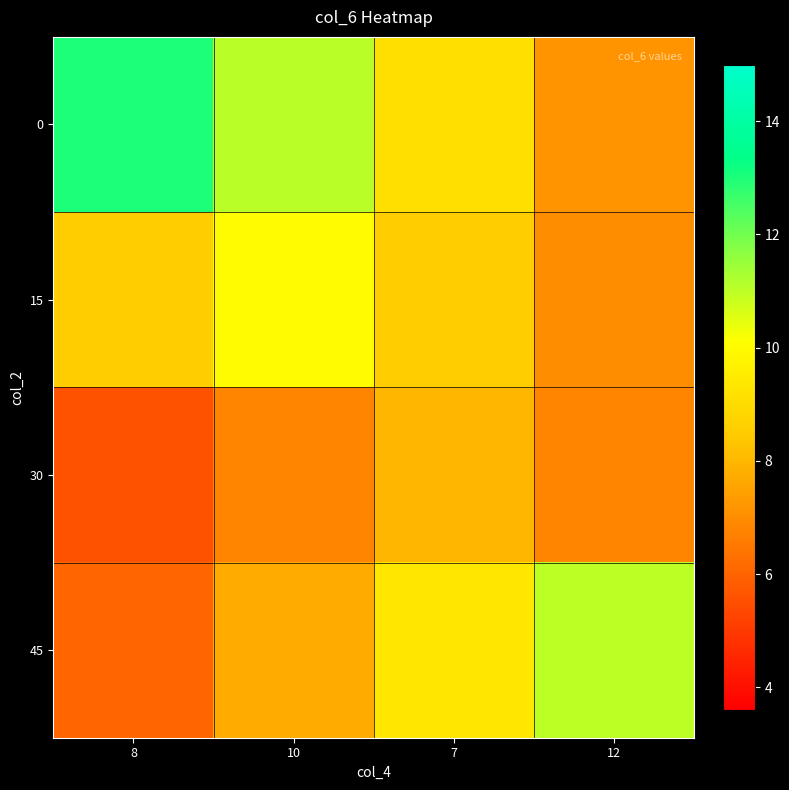

At which category is the sum across all series the highest?

10